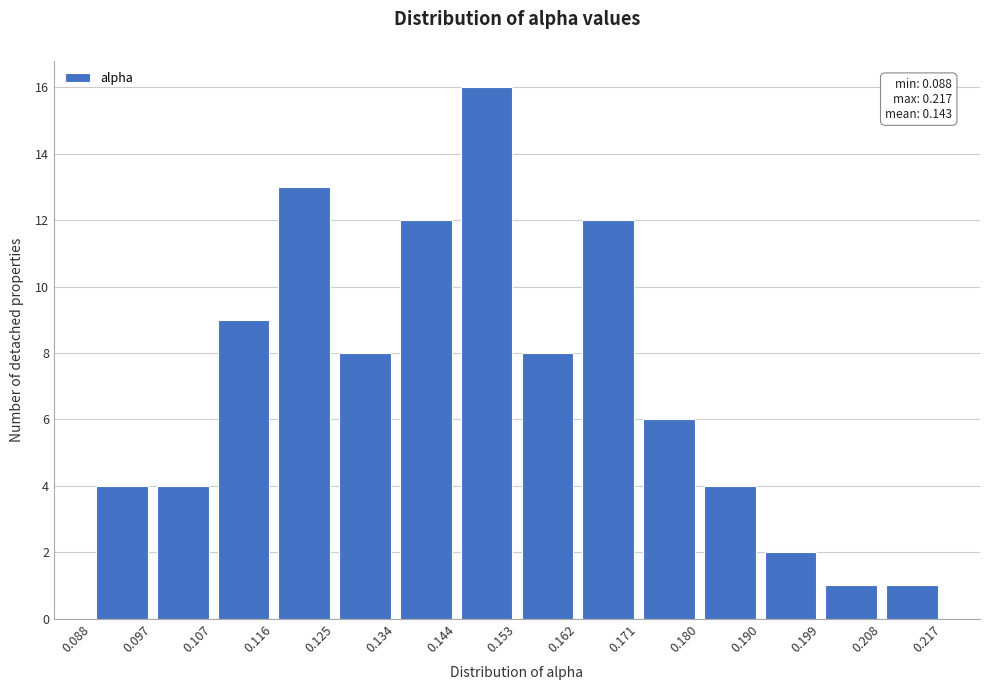

Which range on the x-axis has the tallest bar?

0.144 to 0.153